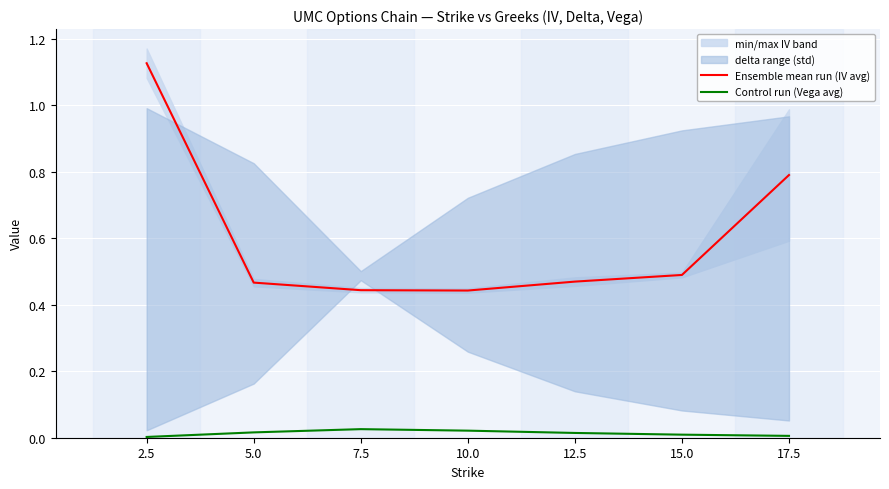

Between 2.5 and 10.0, which series saw the biggest shift?

Ensemble mean run (IV avg)